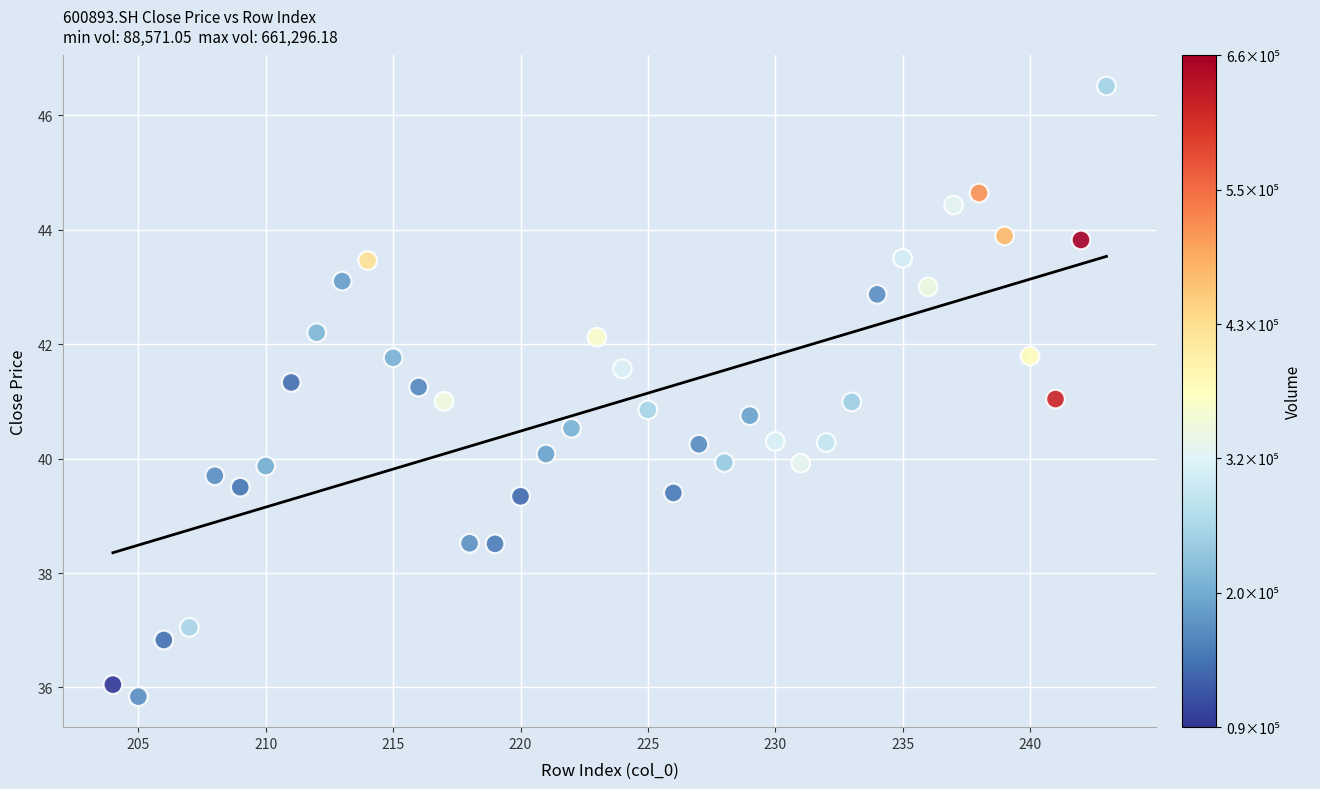

What is the range of Y values (max minus min)?

10.7